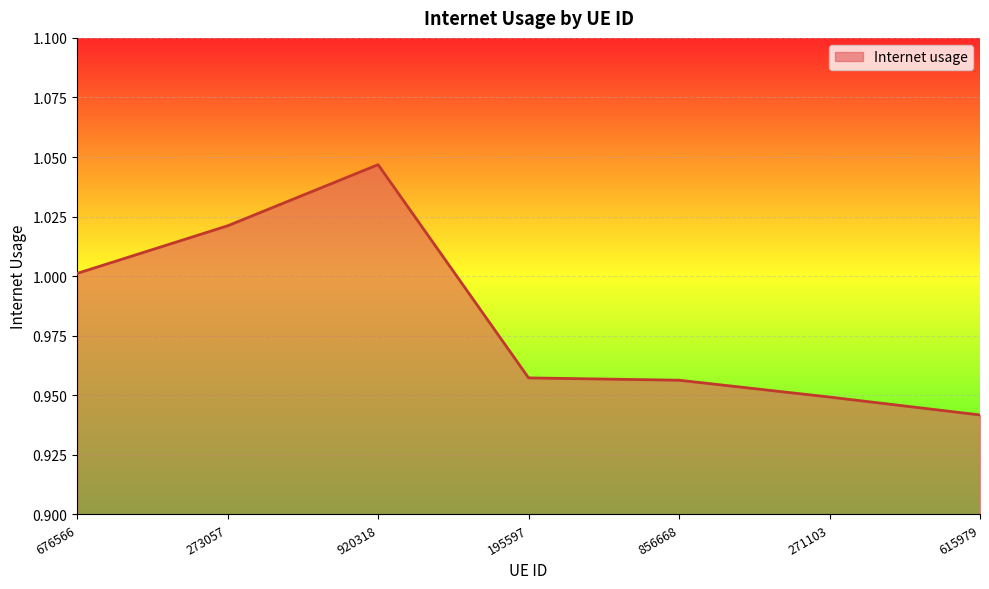

Where is the first local maximum?

920318